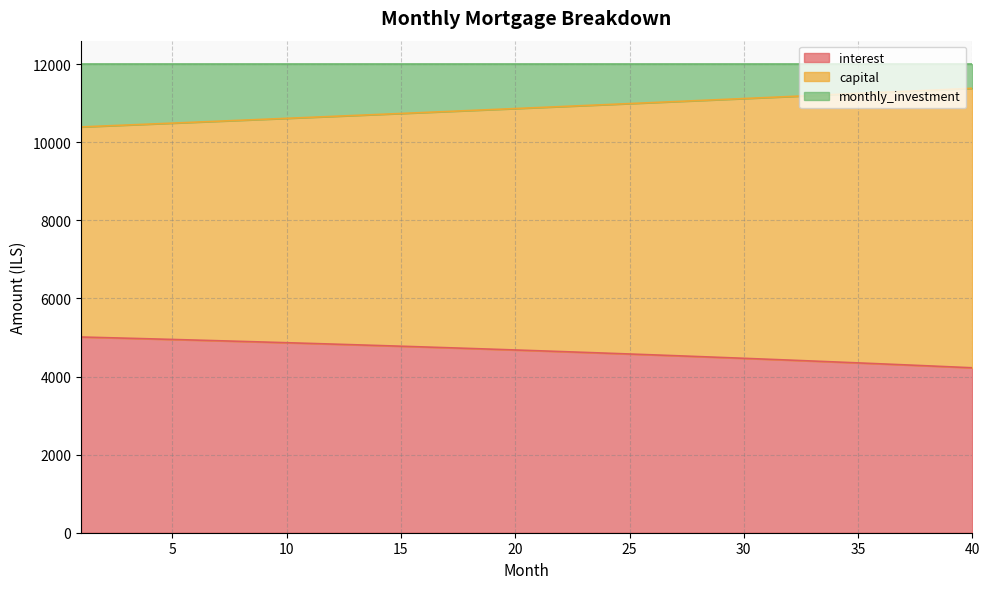

True or false: capital has a value of 4964.6 at 13.

False